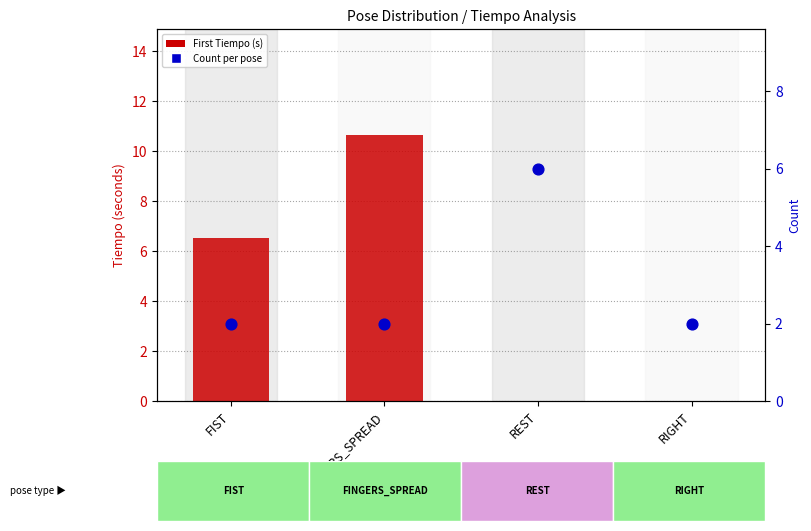

At which category is the sum across all series the highest?

FINGERS_SPREAD